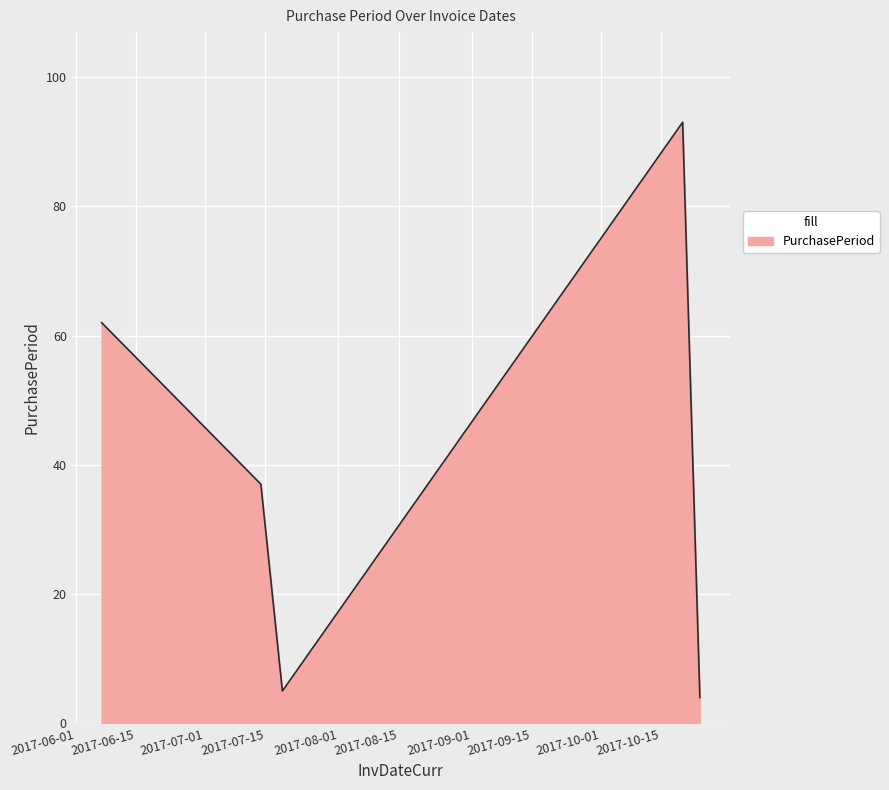

What is the smallest value displayed?

4